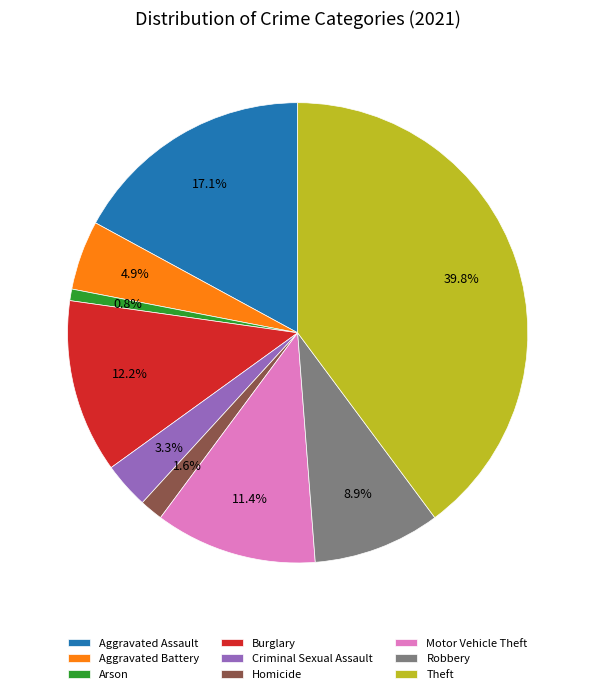

What percentage is the Aggravated Assault slice, to the nearest percent?

17%